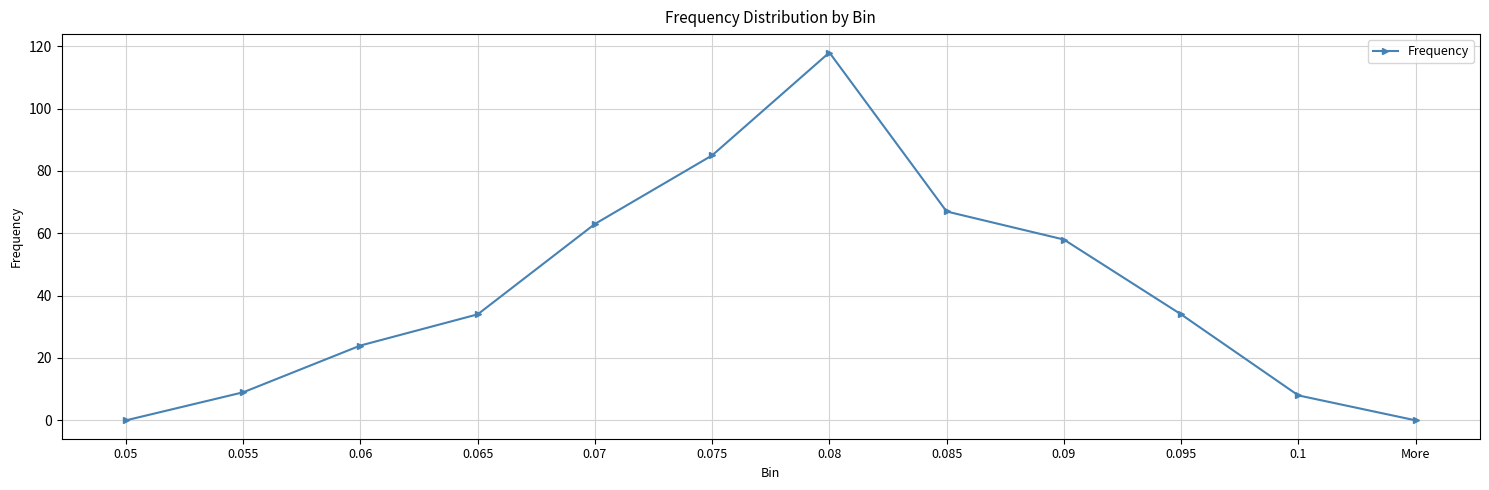

True or false: the data shows 3 at 0.1.

False